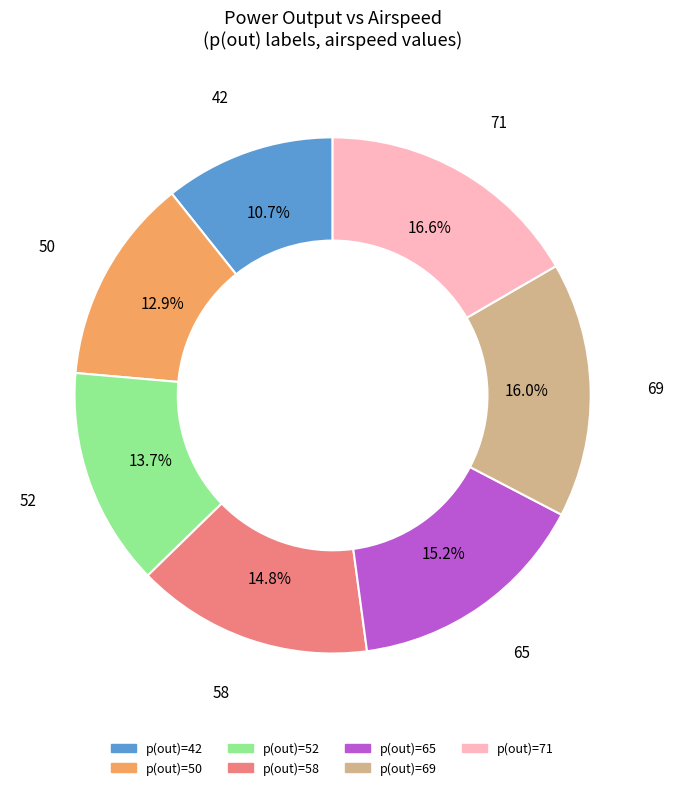

What is the ratio of the value at p(out)=65 to the value at p(out)=71?

0.9